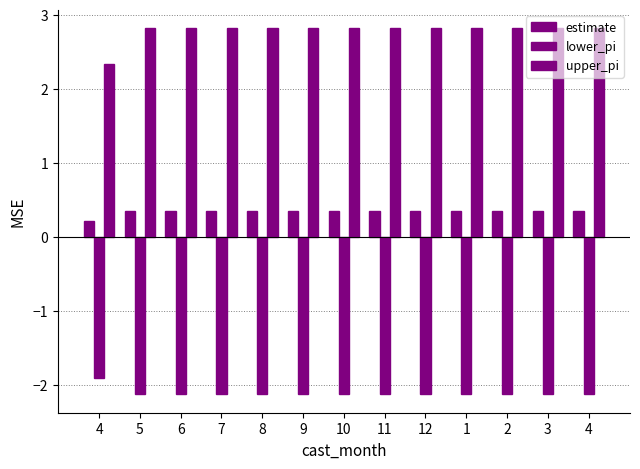

The value of estimate at 6 is 0.5. True or false?

False